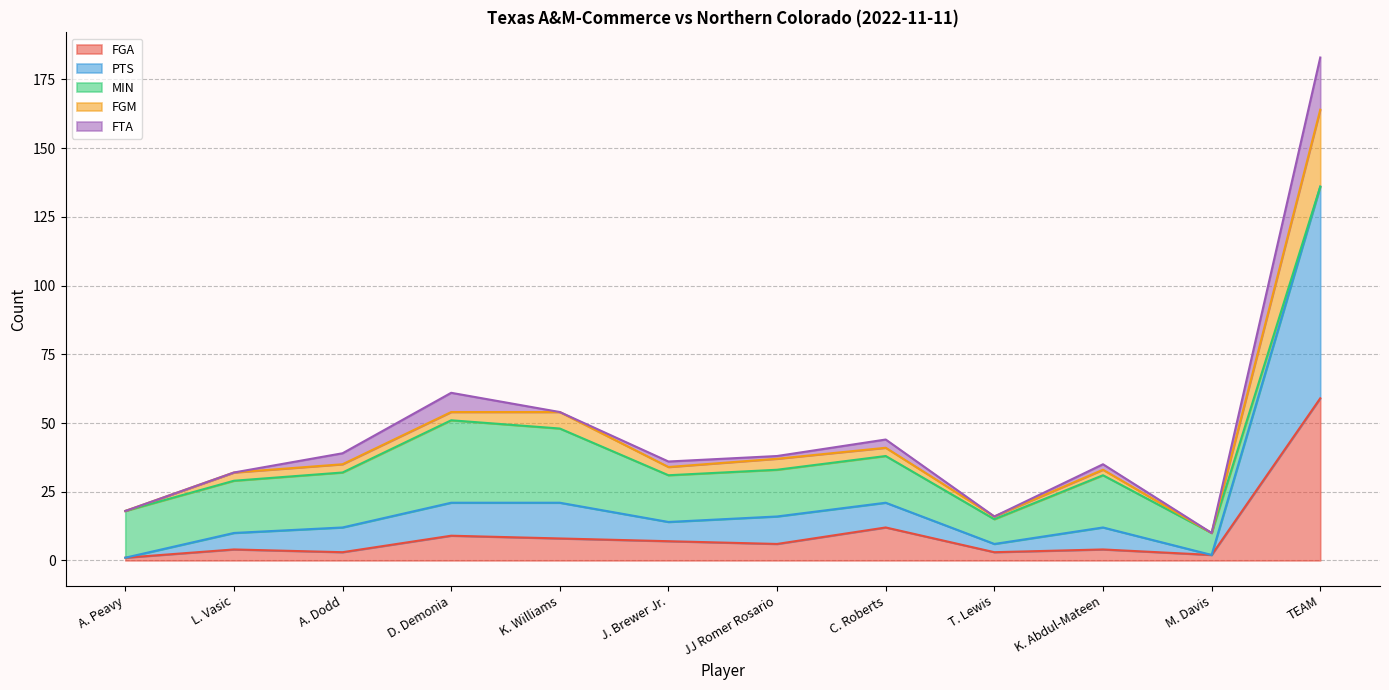

What is the highest value of the FGA series?

59